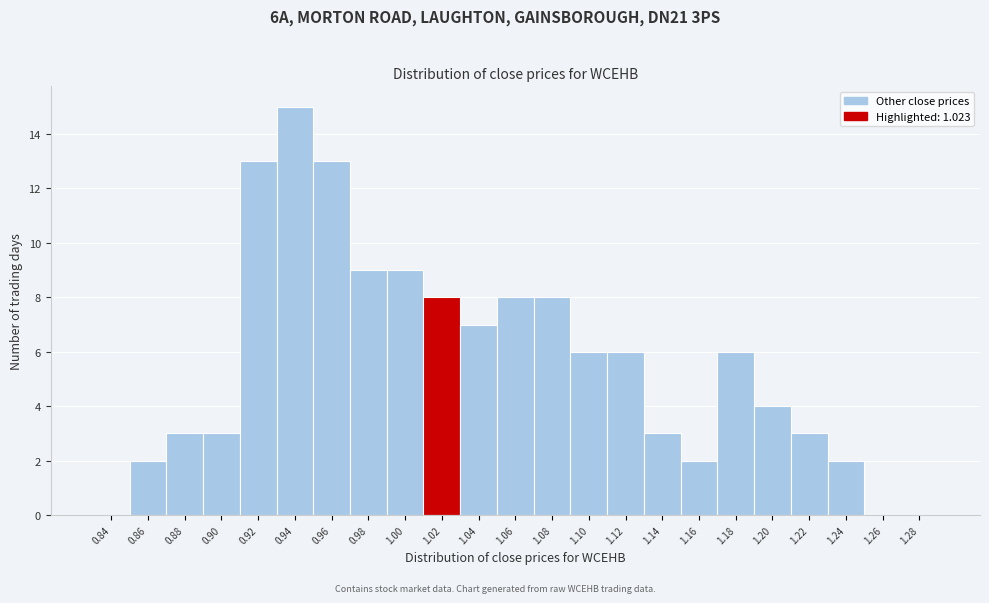

Reading right to left, list all the values displayed in this chart.

1.28=0	1.26=0	1.24=2	1.22=3	1.20=4	1.18=6	1.16=2	1.14=3	1.12=6	1.10=6	1.08=8	1.06=8	1.04=7	1.02=8	1.00=9	0.98=9	0.96=13	0.94=15	0.92=13	0.90=3	0.88=3	0.86=2	0.84=0